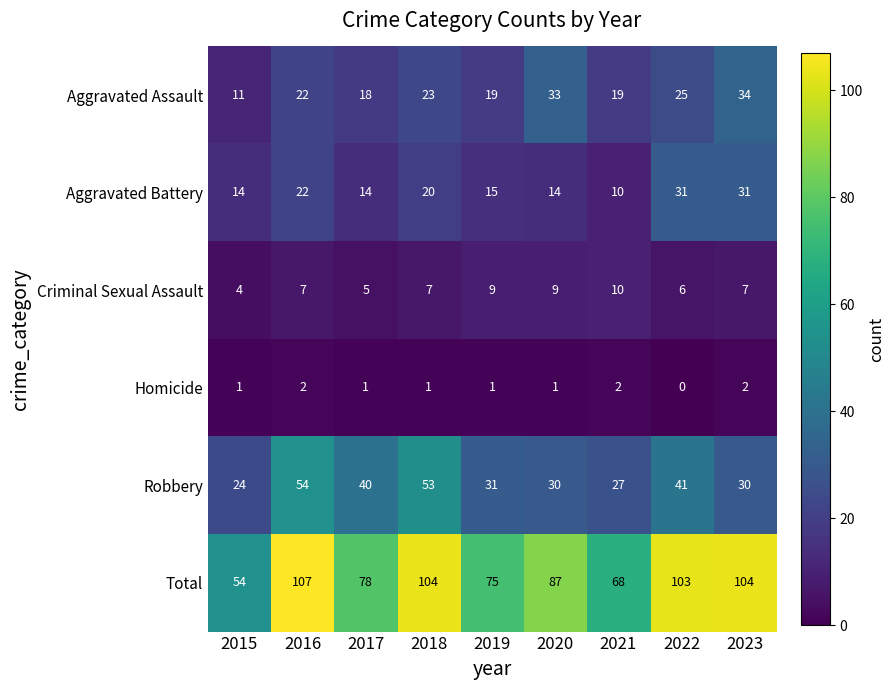

What is the sum of all Total values?

780